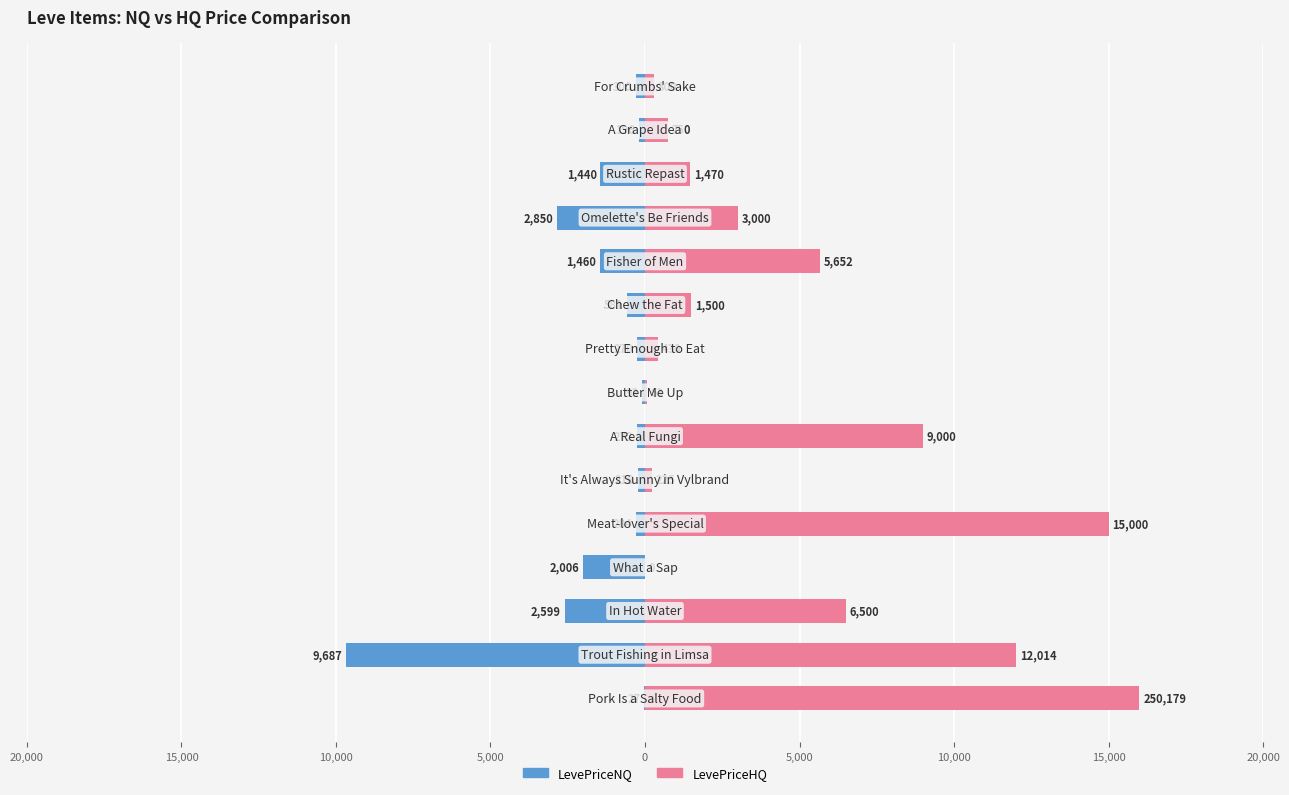

Reading left to right, extract all data points from this chart.

LevePriceNQ: -27.5	-9687.3	-2599.0	-2006.1	-284.2	-217.8	-272.4	-92.6	-270.0	-581.0	-1460.0	-2850.0	-1440.0	-196.5	-300.0
LevePriceHQ: 16000.0	12014.1	6500.0	0.0	15000.0	225.0	9000.0	63.4	429.5	1500.0	5652.0	3000.0	1470.0	750.0	300.0